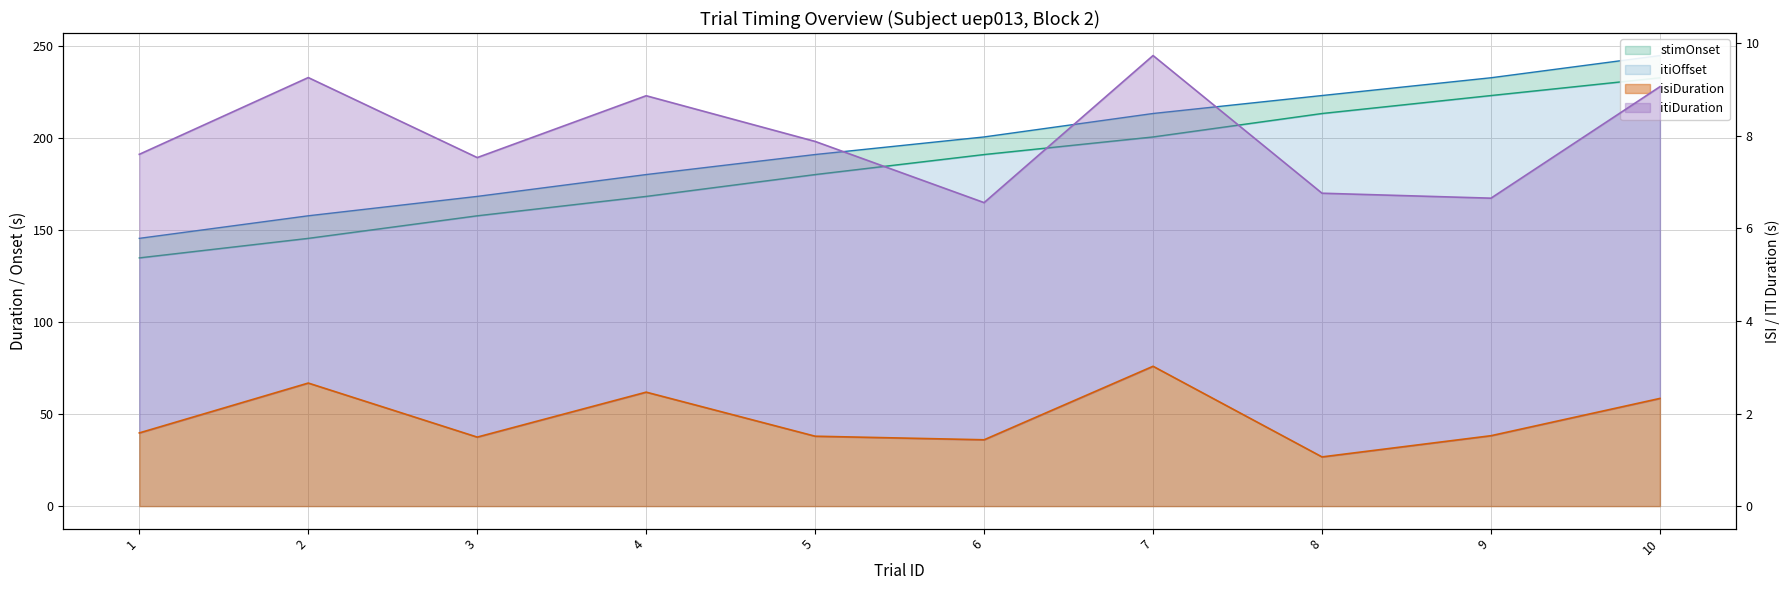

True or false: isiDuration and stimOnset cross at least once.

False